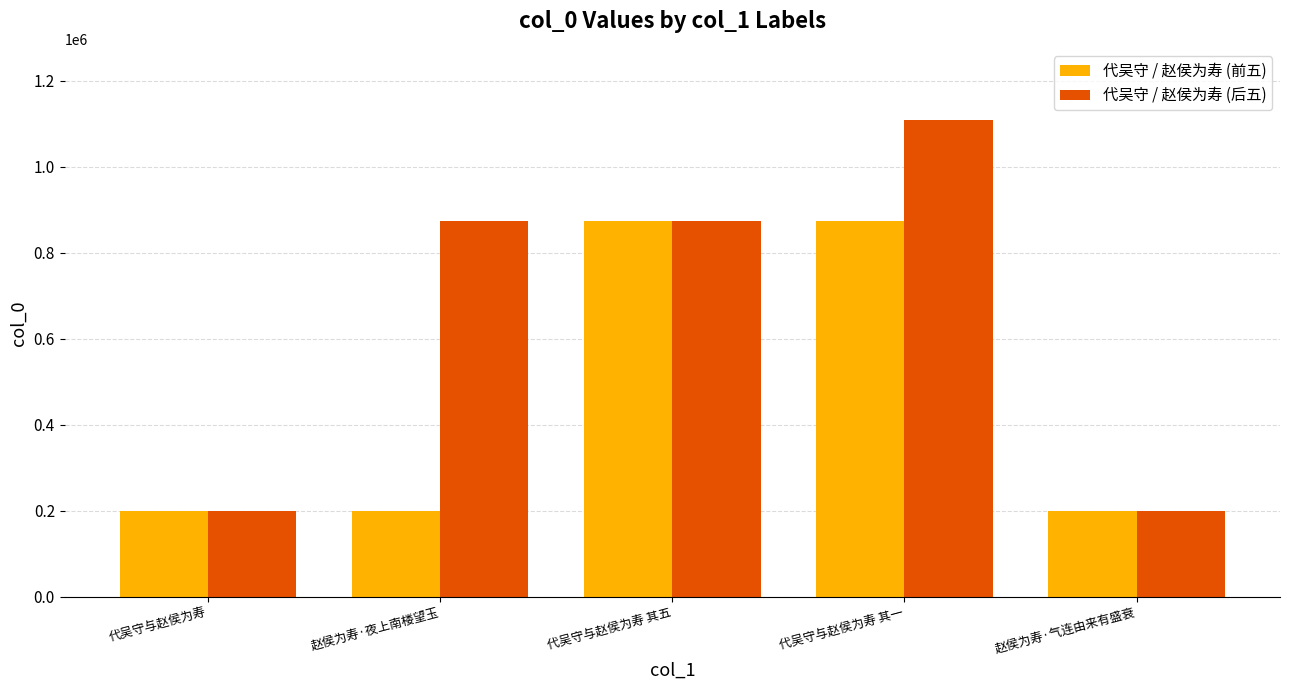

How many distinct data groups are displayed?

2